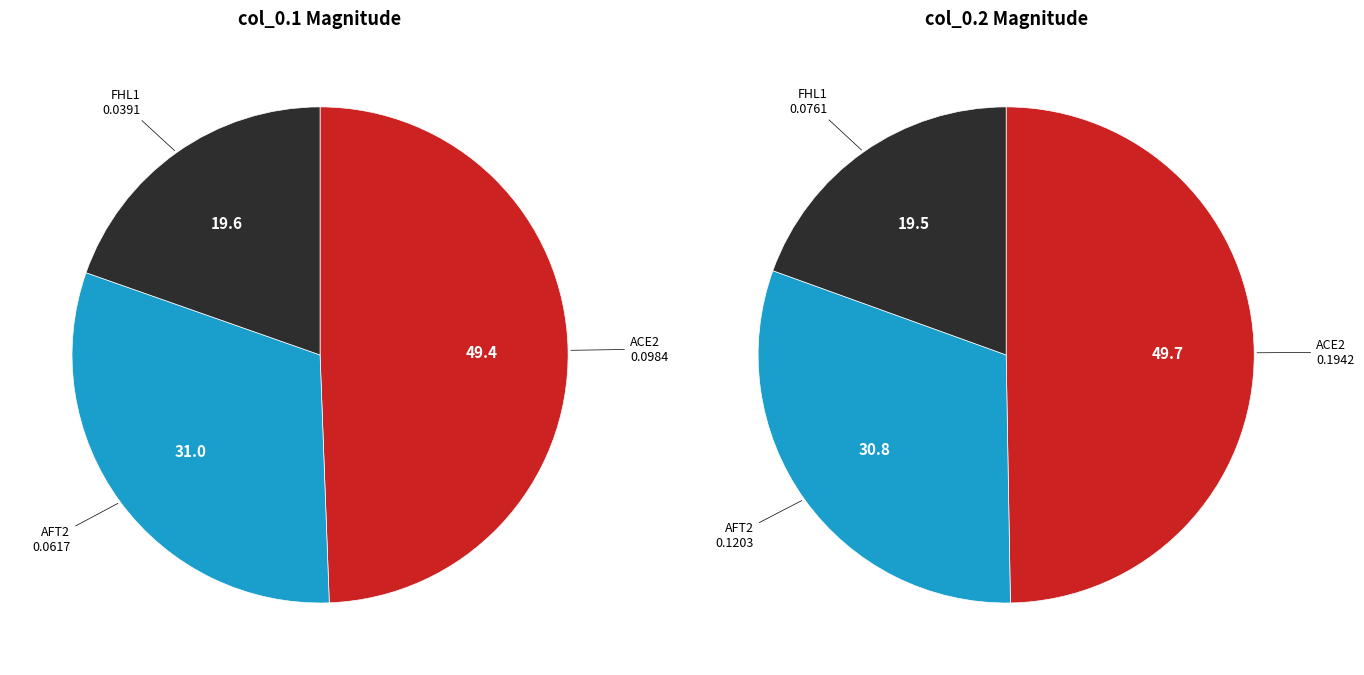

Count the number of slices in the pie.

3